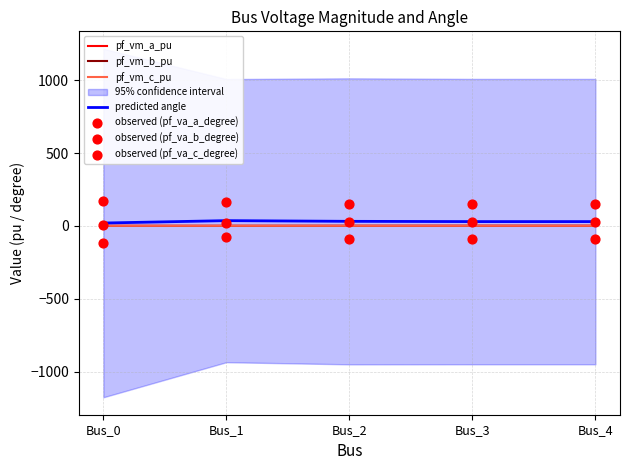

Which series contains the highest Y value?

pf_va_c_degree